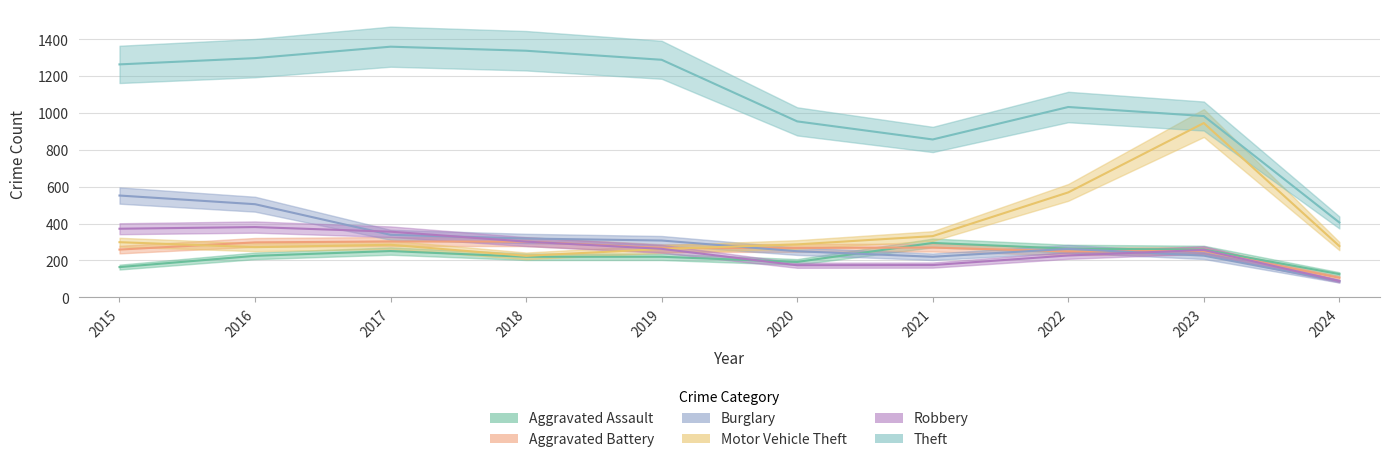

How many times do Aggravated Battery and Burglary cross each other?

3